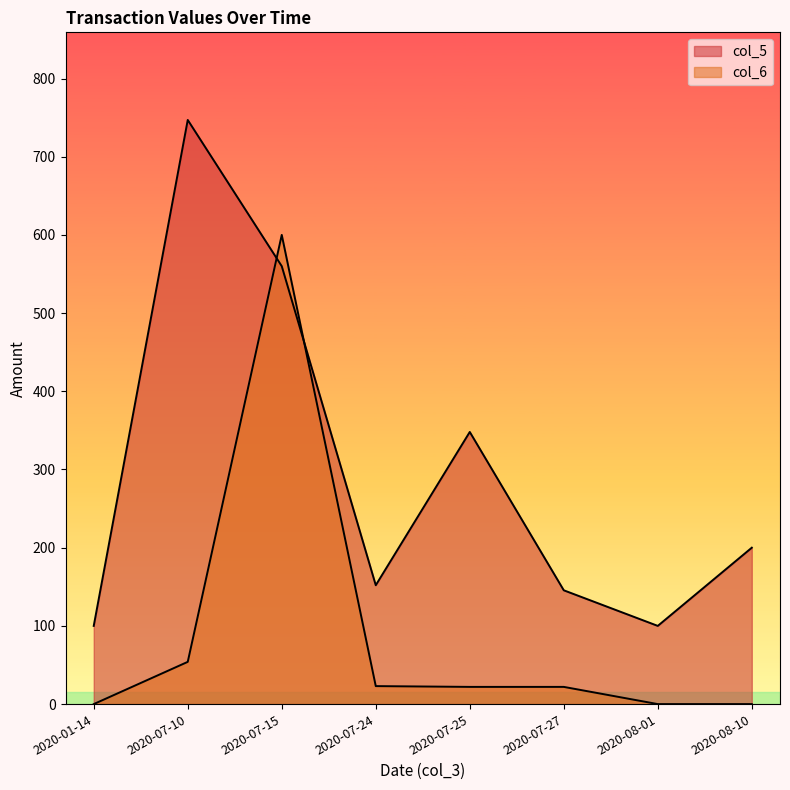

At how many categories does at least one series exceed 146?

6